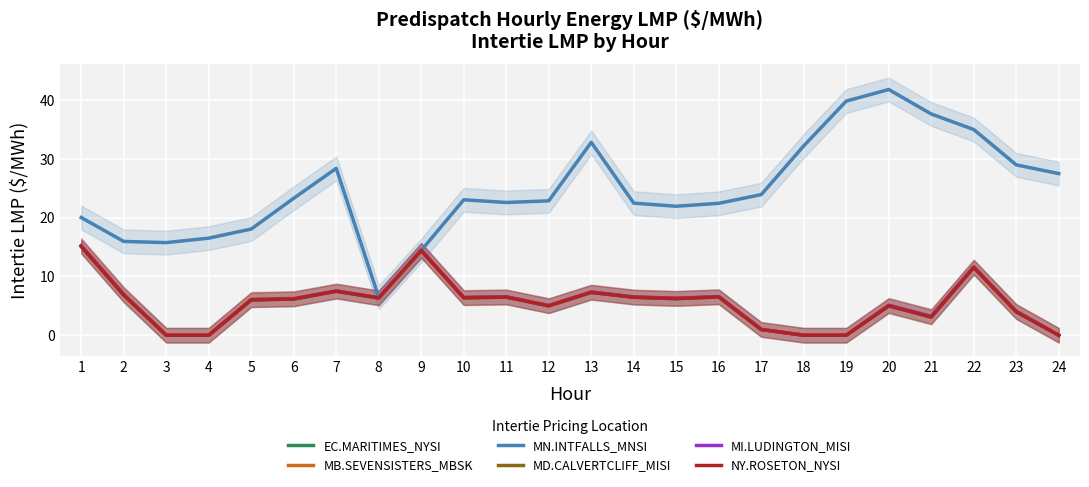

Between 2 and 16, which is larger?

2